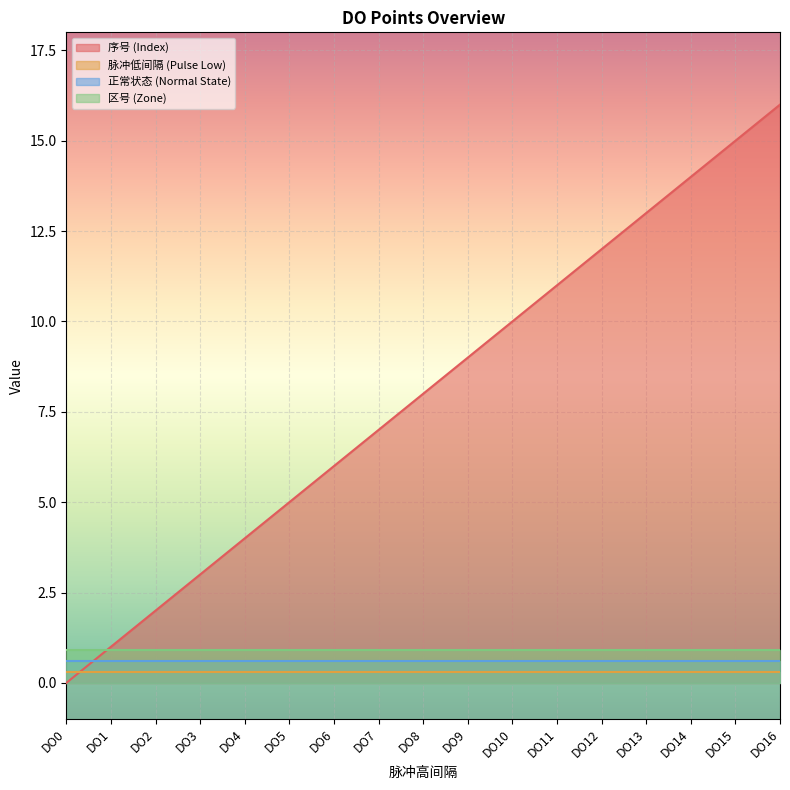

How many intersections are there between 脉冲低间隔 (Pulse Low) and 序号 (Index)?

1